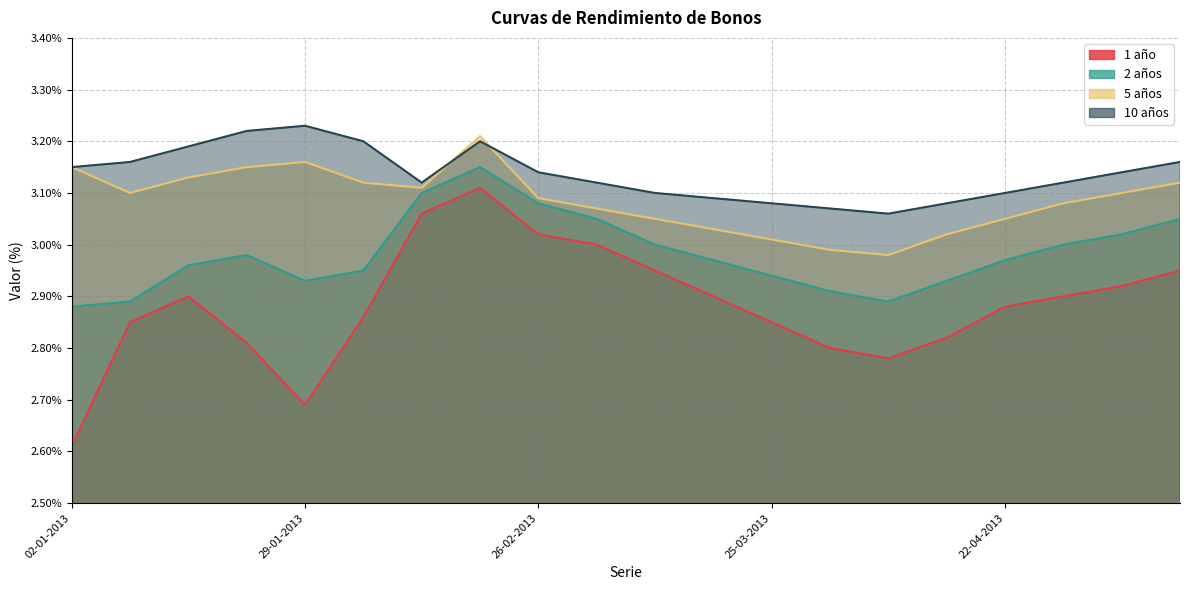

What is the label of the 17th point from the left?

22-04-2013